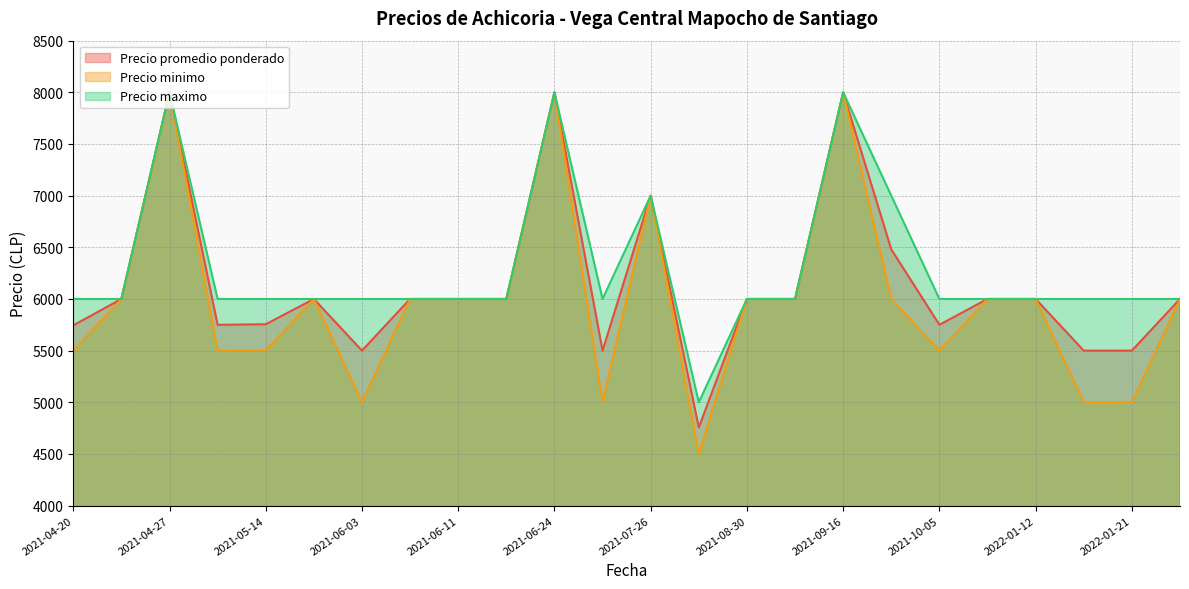

Reading right to left, transcribe all the data shown in this chart.

Precio promedio ponderado: 6000	5500	5500	6000	6000	5750	6480	8000	6000	6000	4756	7000	5500	8000	6000	6000	6000	5500	6000	5755	5750	8000	6000	5744
Precio minimo: 6000	5000	5000	6000	6000	5500	6000	8000	6000	6000	4500	7000	5000	8000	6000	6000	6000	5000	6000	5500	5500	8000	6000	5500
Precio maximo: 6000	6000	6000	6000	6000	6000	7000	8000	6000	6000	5000	7000	6000	8000	6000	6000	6000	6000	6000	6000	6000	8000	6000	6000